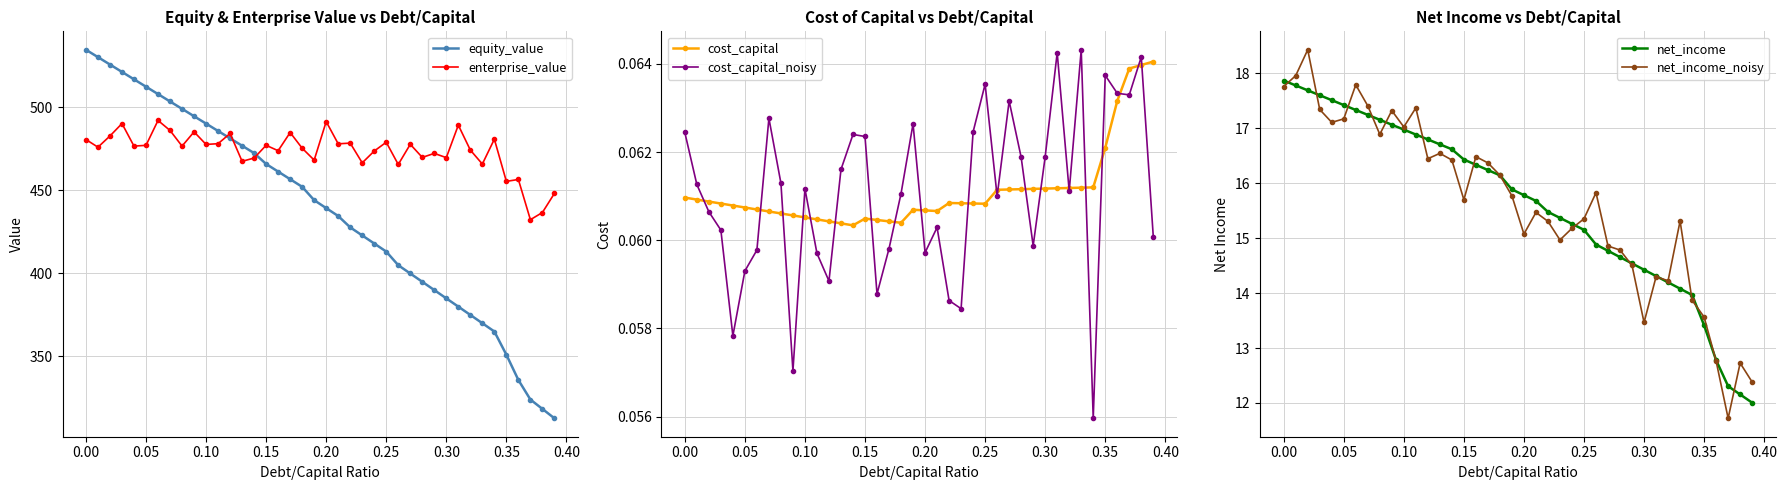

Rank the series by their maximum value, from highest to lowest.

equity_value, enterprise_value, net_income_noisy, net_income, cost_capital_noisy, cost_capital